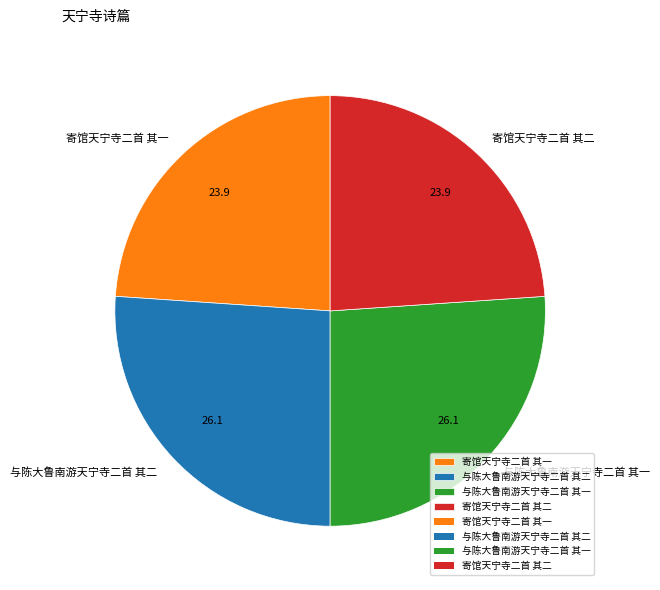

How many segments does this pie chart have?

4